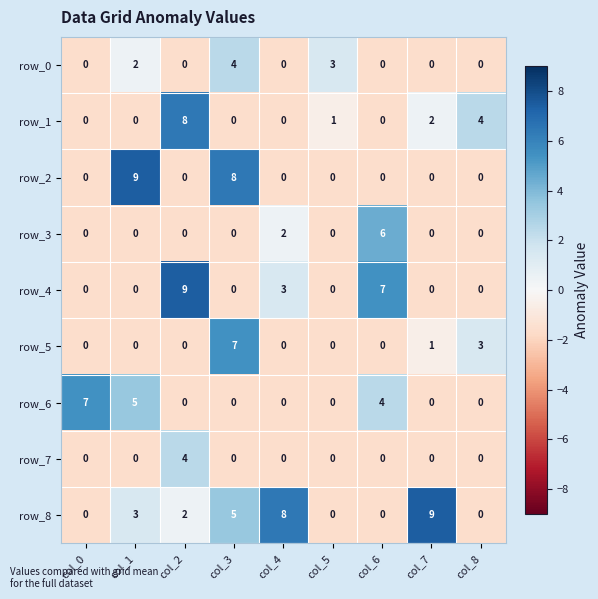

What is the sum of the row_4 values at col_4 and col_8?

3